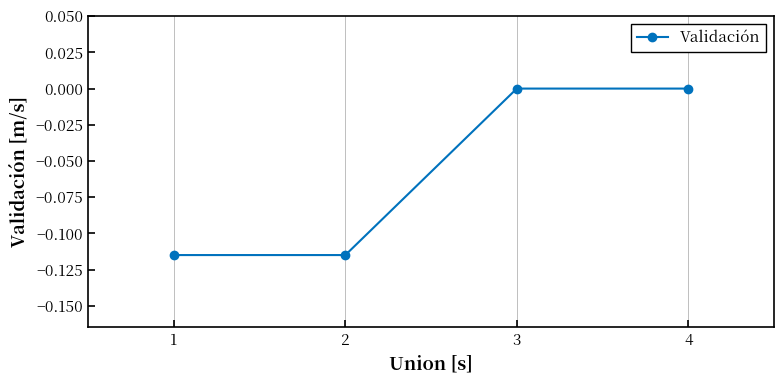

Which has a higher value, 4 or 1?

4